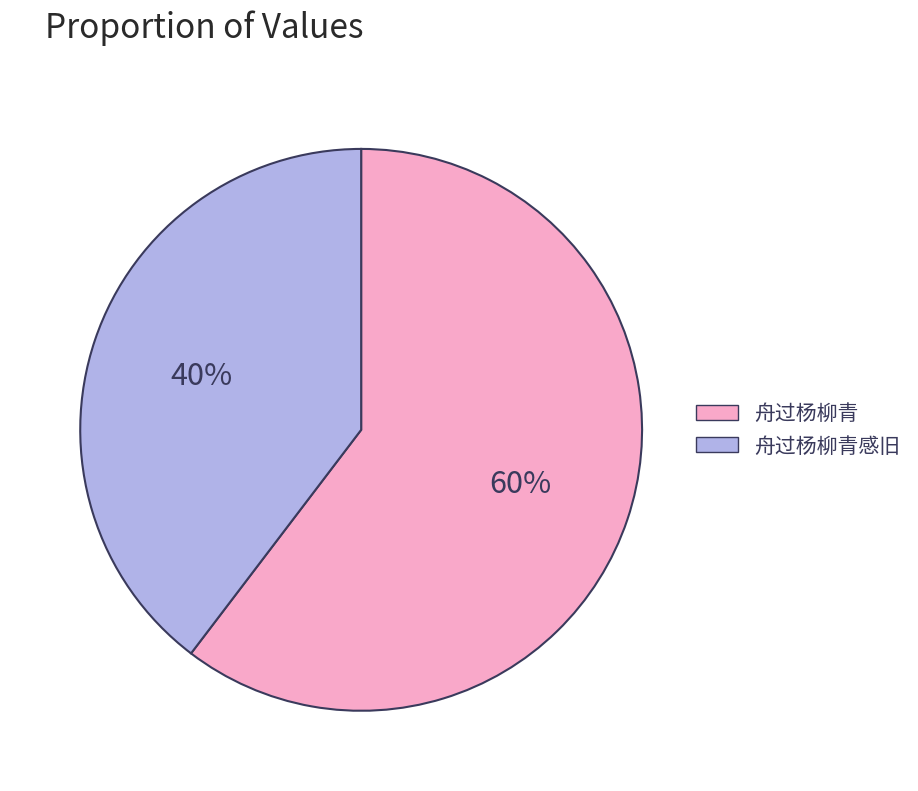

To the nearest percent, what is the average slice percentage?

50%